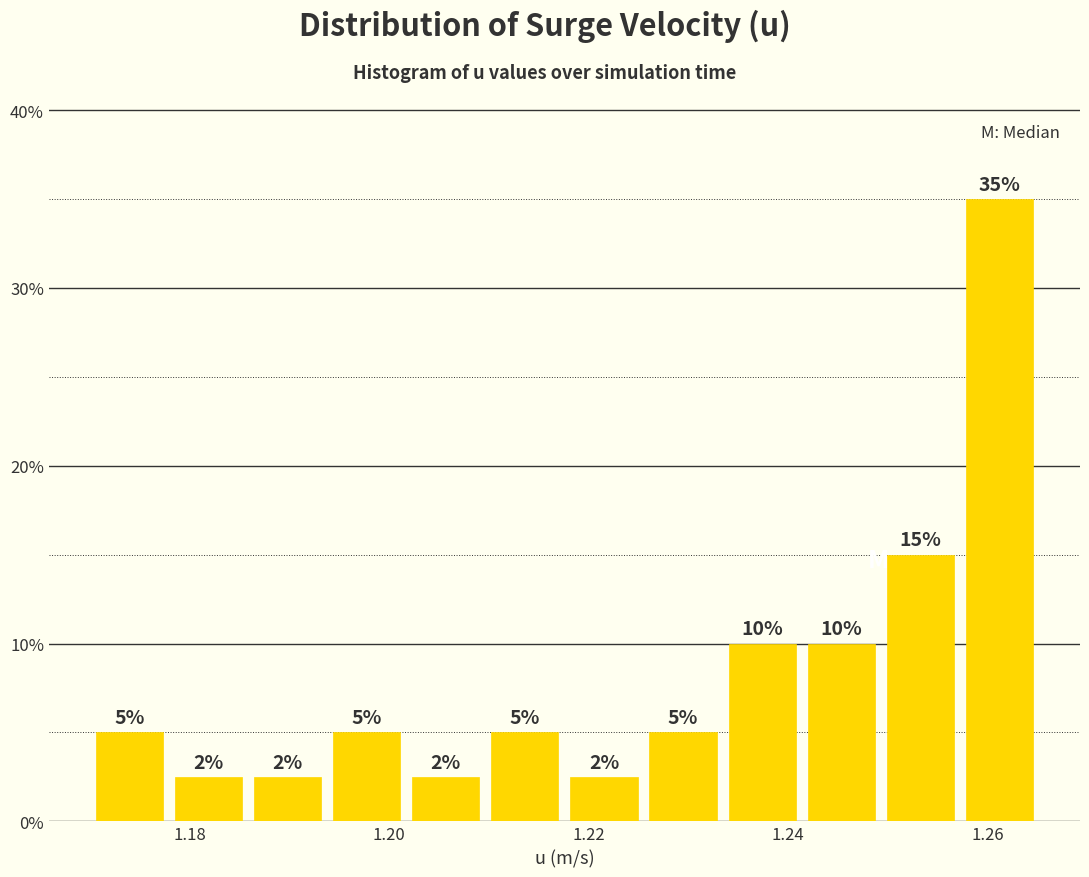

Read against the x-axis, roughly where is the centre of the tallest bar?

1.262